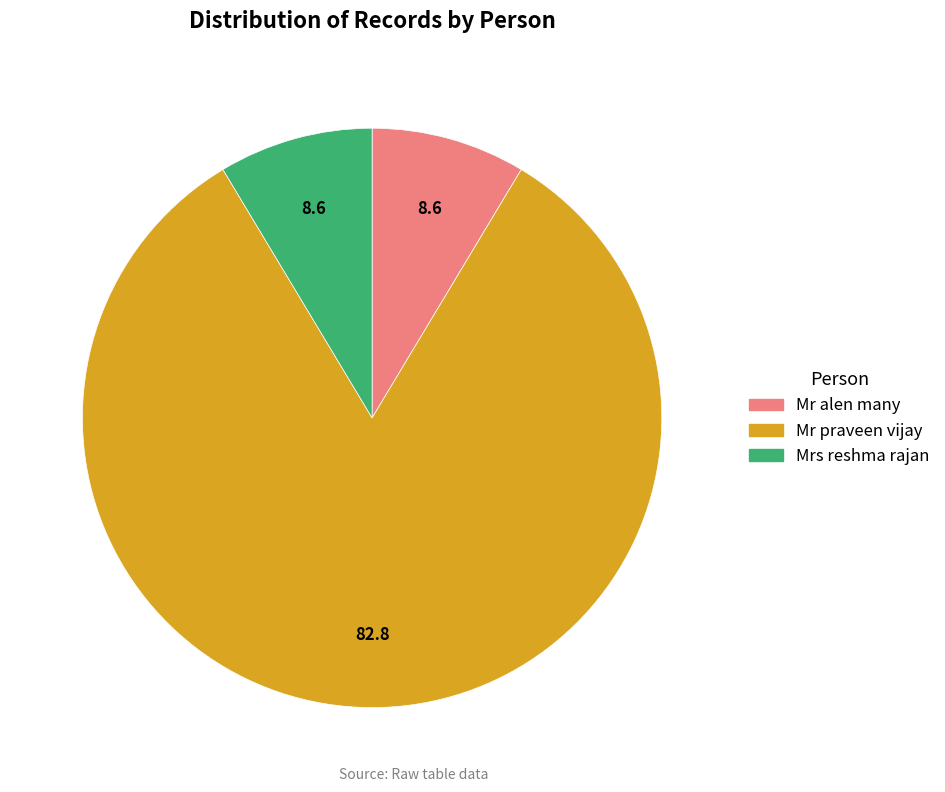

True or false: Mr praveen vijay accounts for 83% of the total.

True